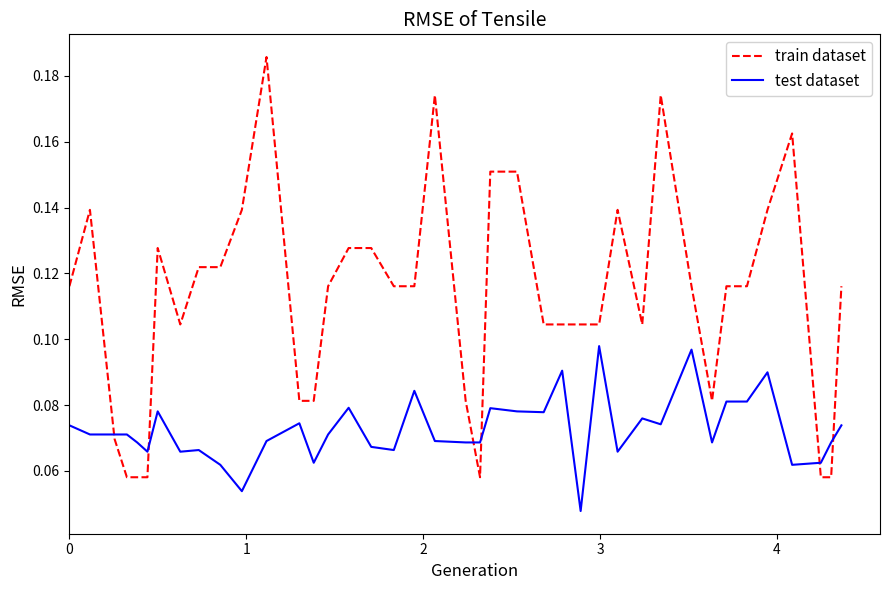

True or false: test dataset and train dataset cross at least once.

True